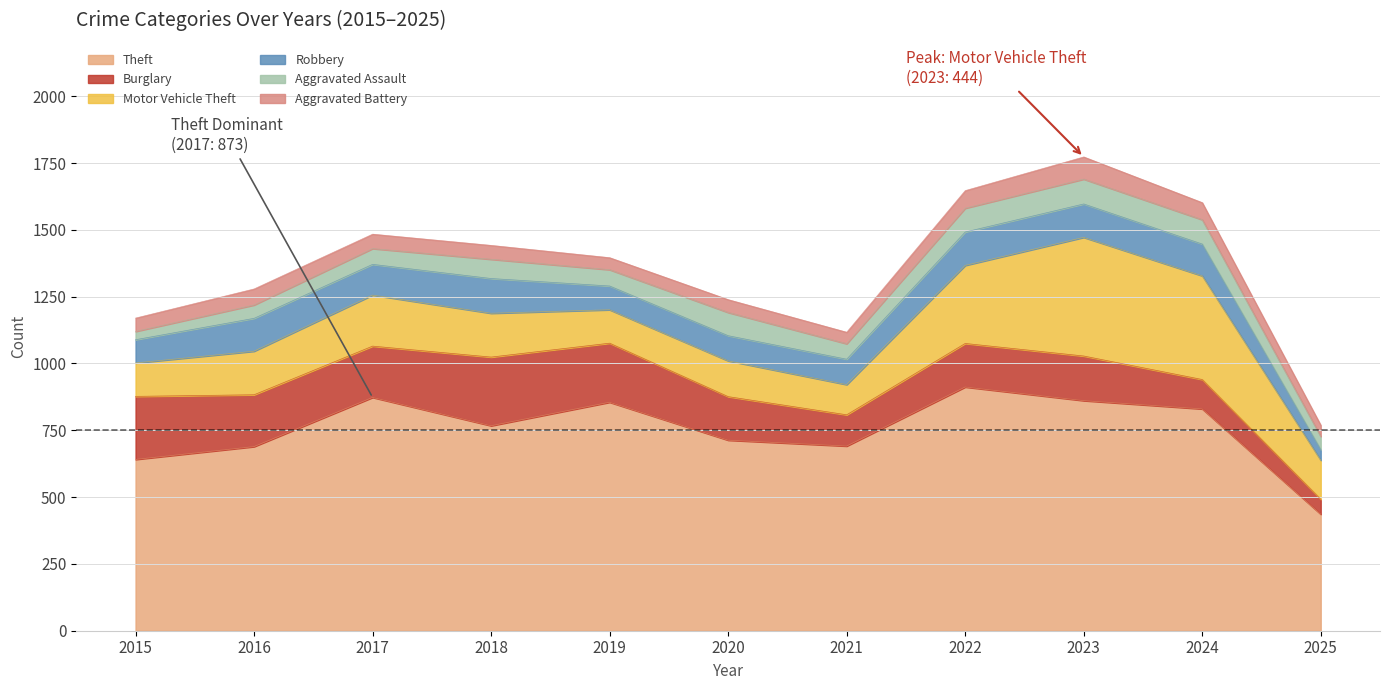

Reading left to right, list all the values displayed in this chart.

Theft: 641	689	873	767	855	713	691	912	861	830	436
Burglary: 236	194	192	257	221	163	117	163	167	110	56
Motor Vehicle Theft: 125	163	191	164	125	134	113	292	444	388	146
Robbery: 87	123	115	130	89	94	95	125	125	119	40
Aggravated Assault: 31	50	59	72	61	87	58	89	93	91	49
Aggravated Battery: 50	60	54	52	45	48	43	66	83	64	42